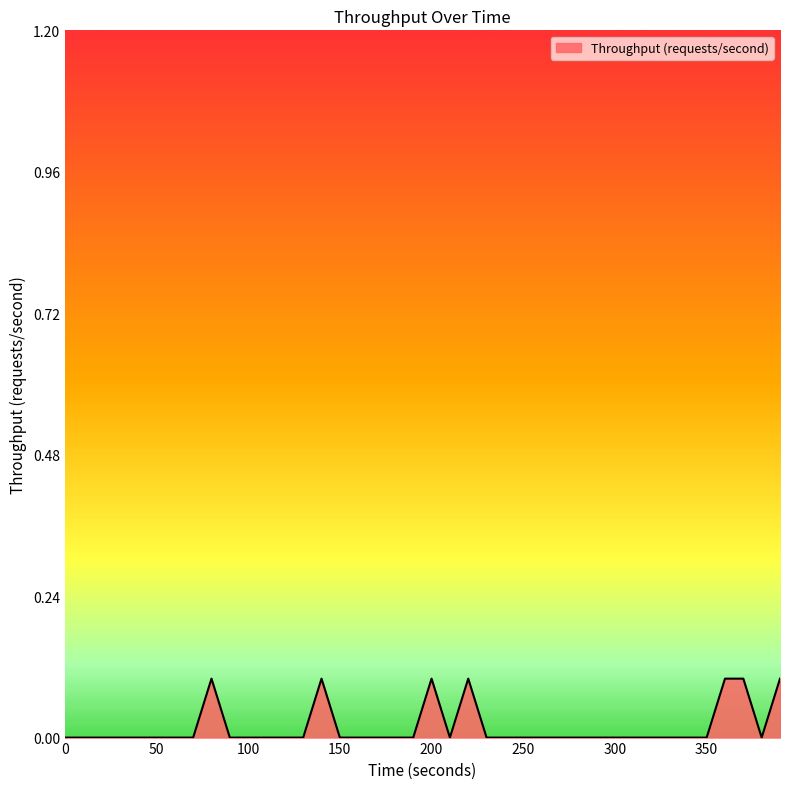

Is this an area chart (filled region under the line)?

Yes